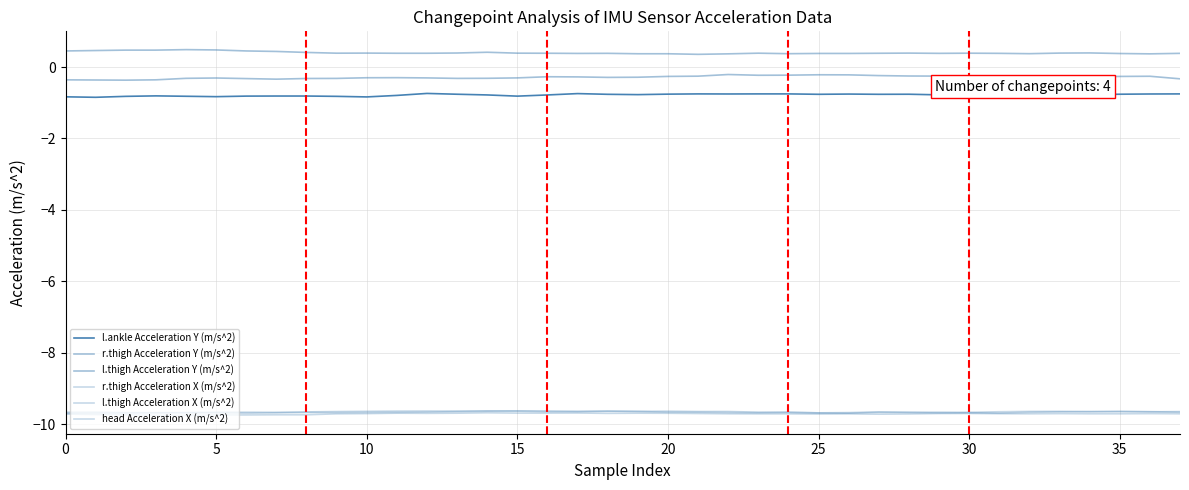

Is this an area chart (filled region under the line)?

No